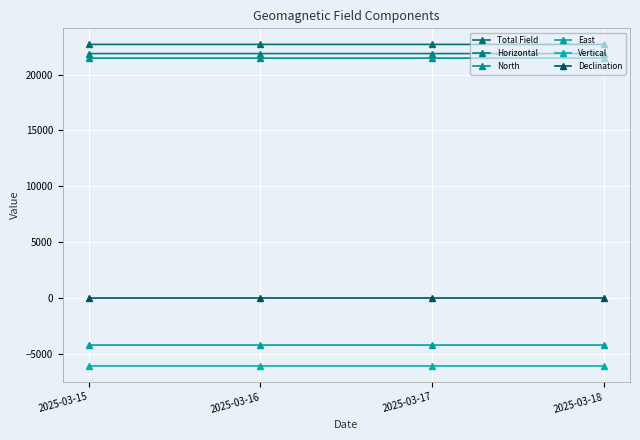

At how many categories does at least one series exceed 22577?

4